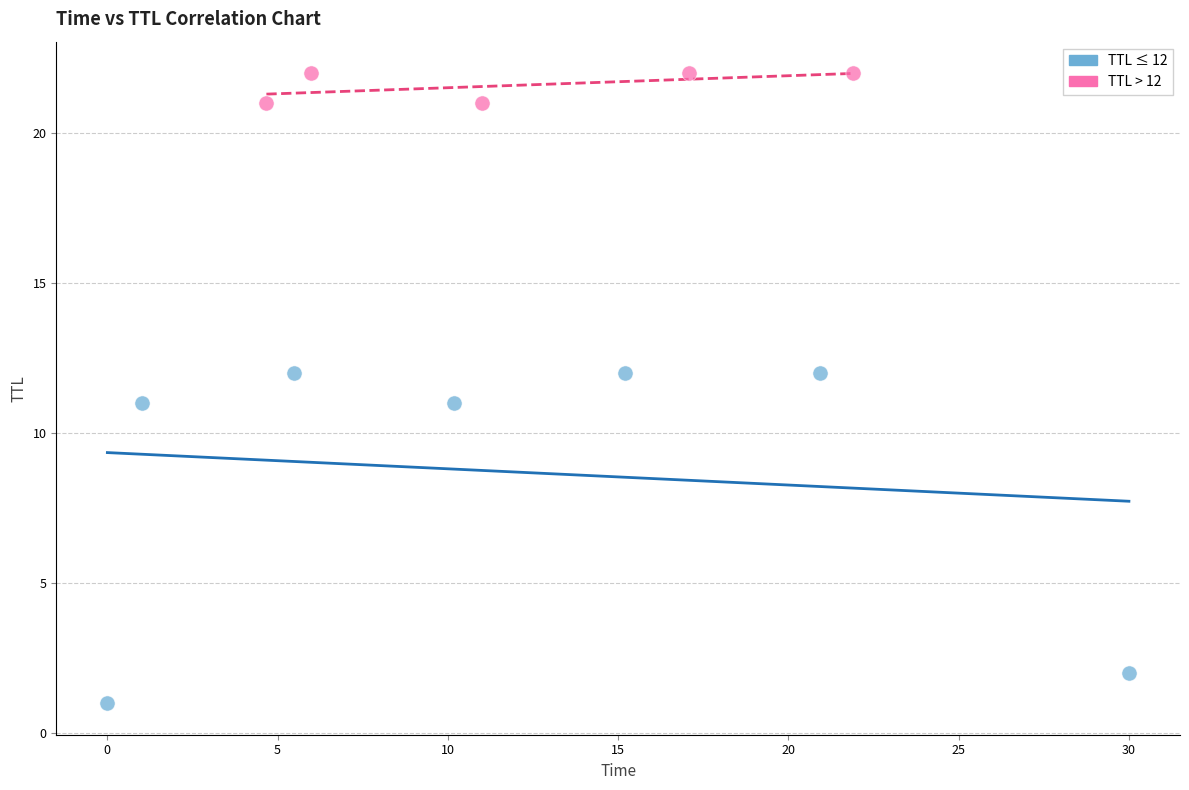

Which series contains the lowest Y value?

TTL ≤ 12